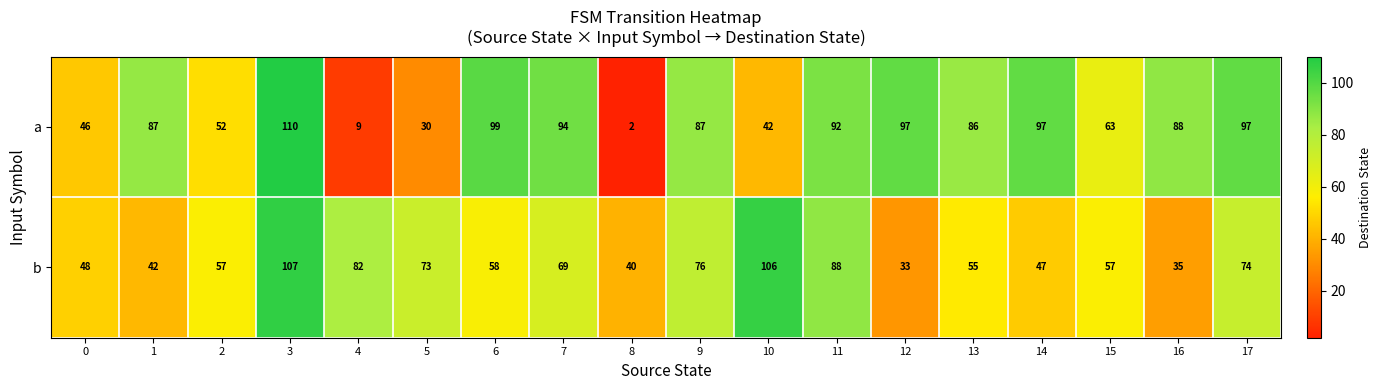

The b series shows 31 at 0. True or false?

False